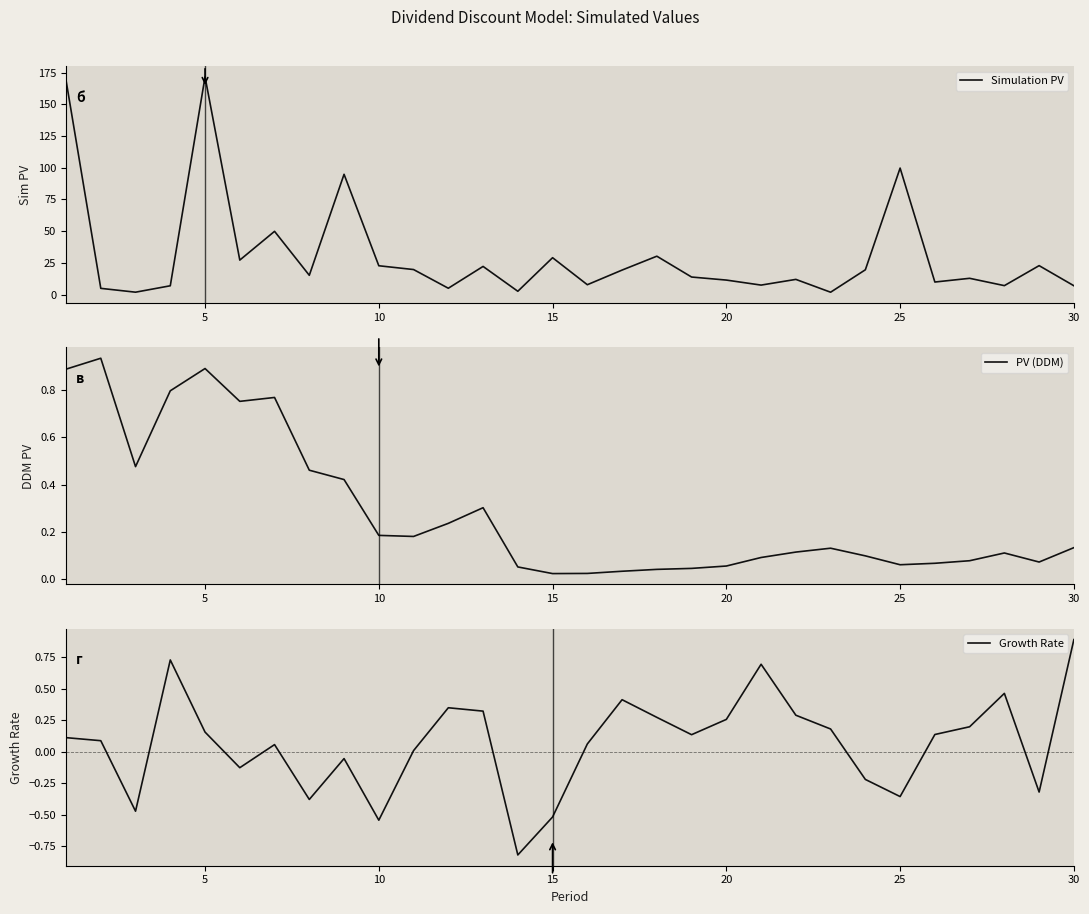

At how many categories does at least one series exceed 85?

4